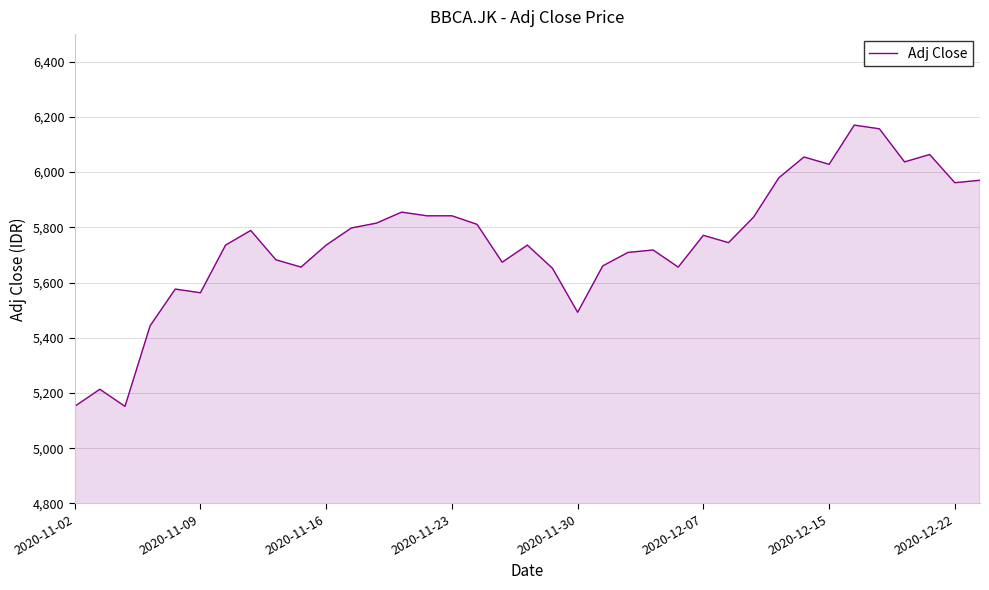

What is the minimum value shown in the chart?

5151.5